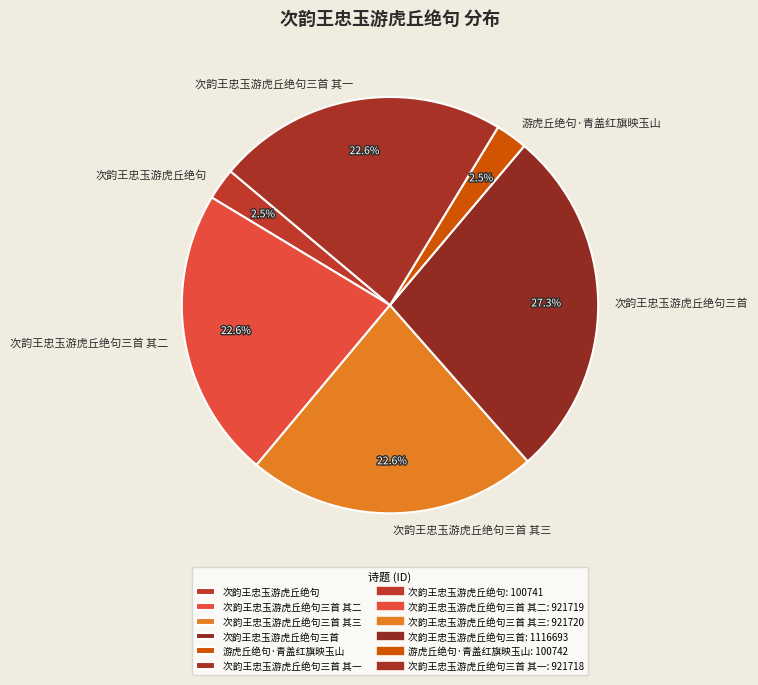

To the nearest percent, what is the difference between the largest and smallest slice percentages?

25%